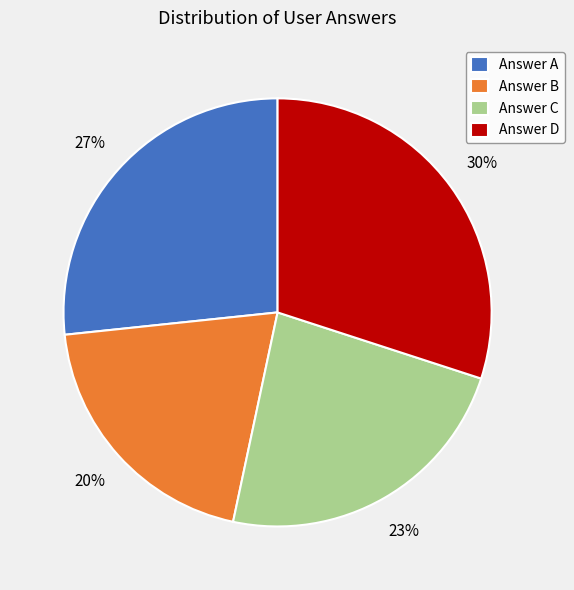

How many slices are in this pie chart?

4